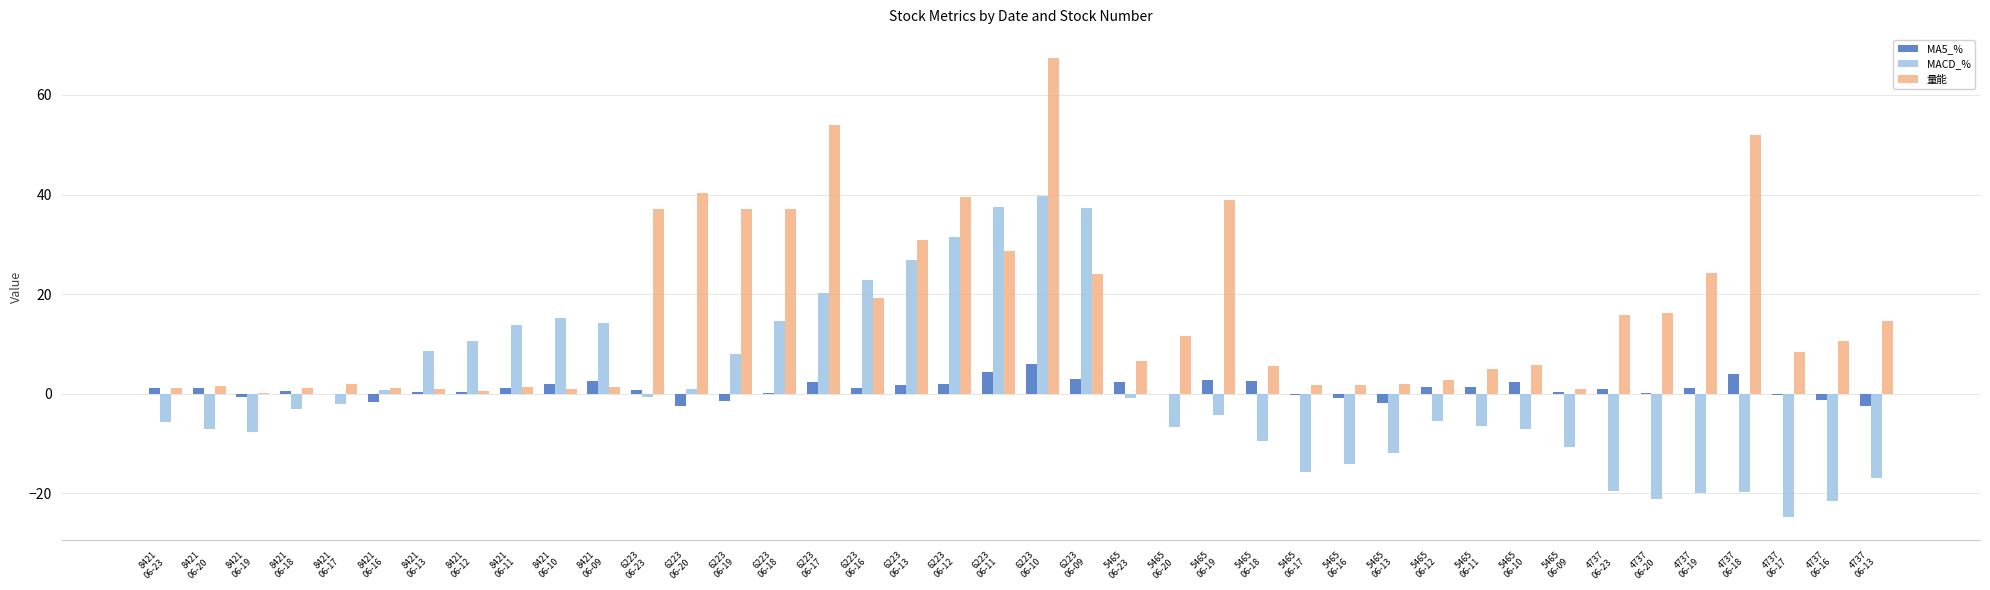

What is the highest value of the MA5_% series?

6.1